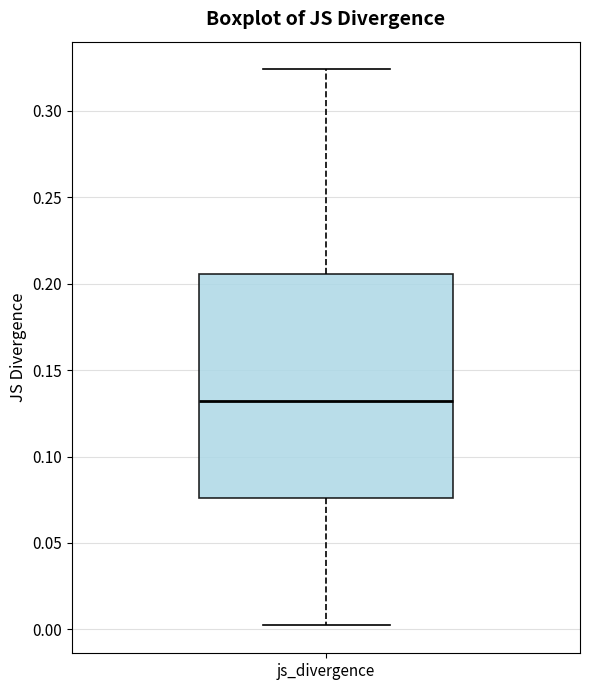

Where does the median line of the box for js_divergence sit on the y-axis? The values are not printed on the chart, so give them approximately, as read against the axis.

0.130